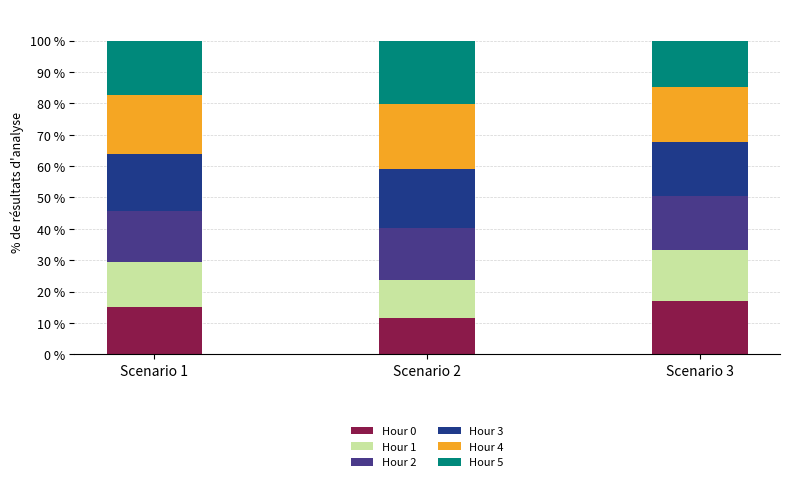

What is the difference between the Hour 0 values at Scenario 3 and Scenario 2?

5.6